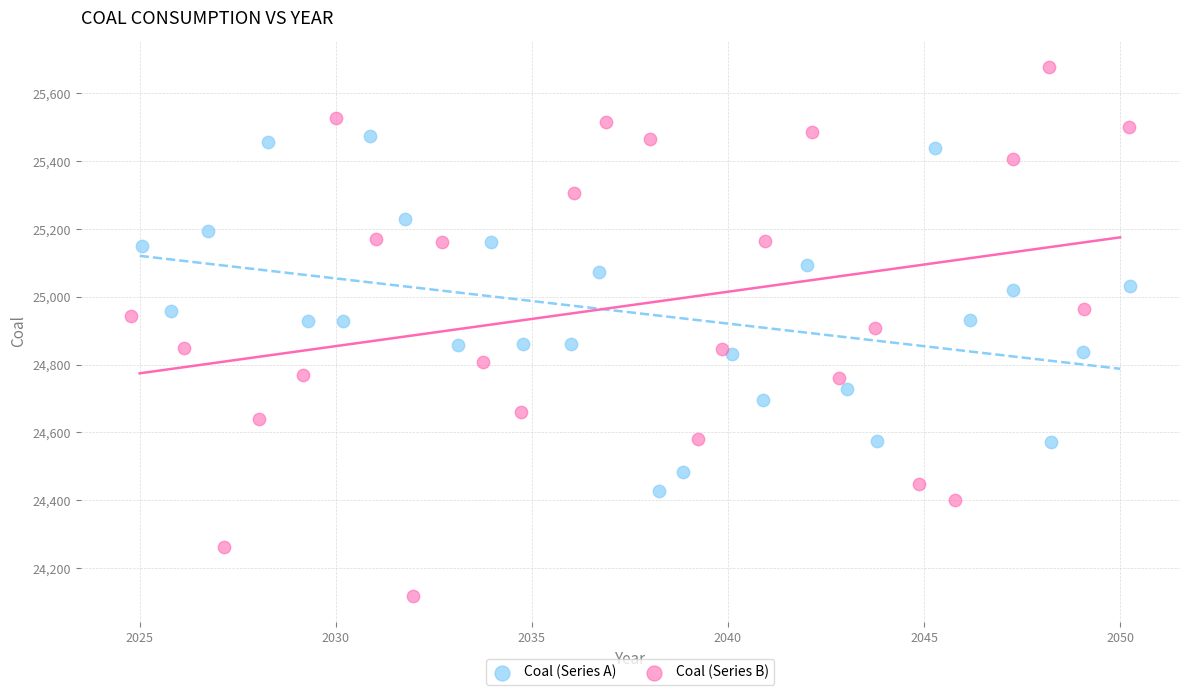

What are all the series names shown in the legend?

Coal (Series A), Coal (Series B)